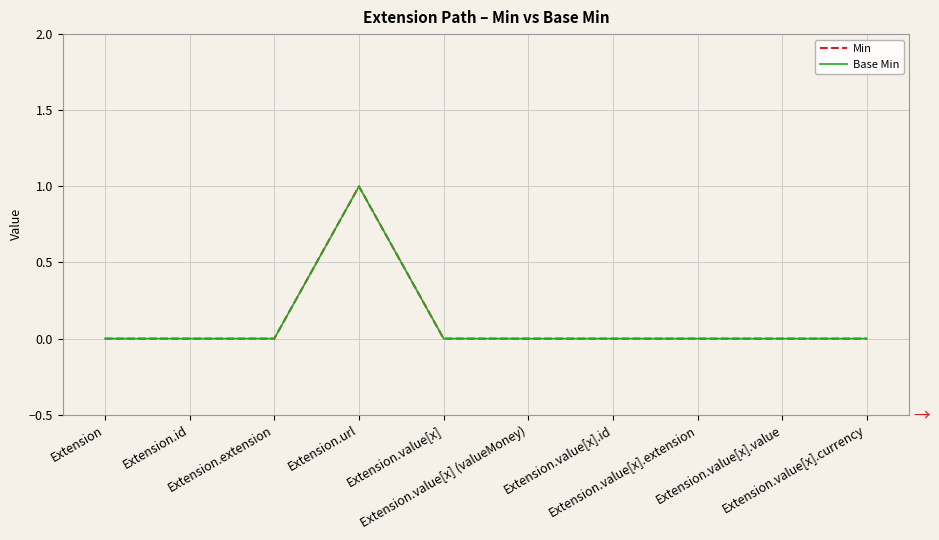

Does the chart display data point markers on the line(s)?

No